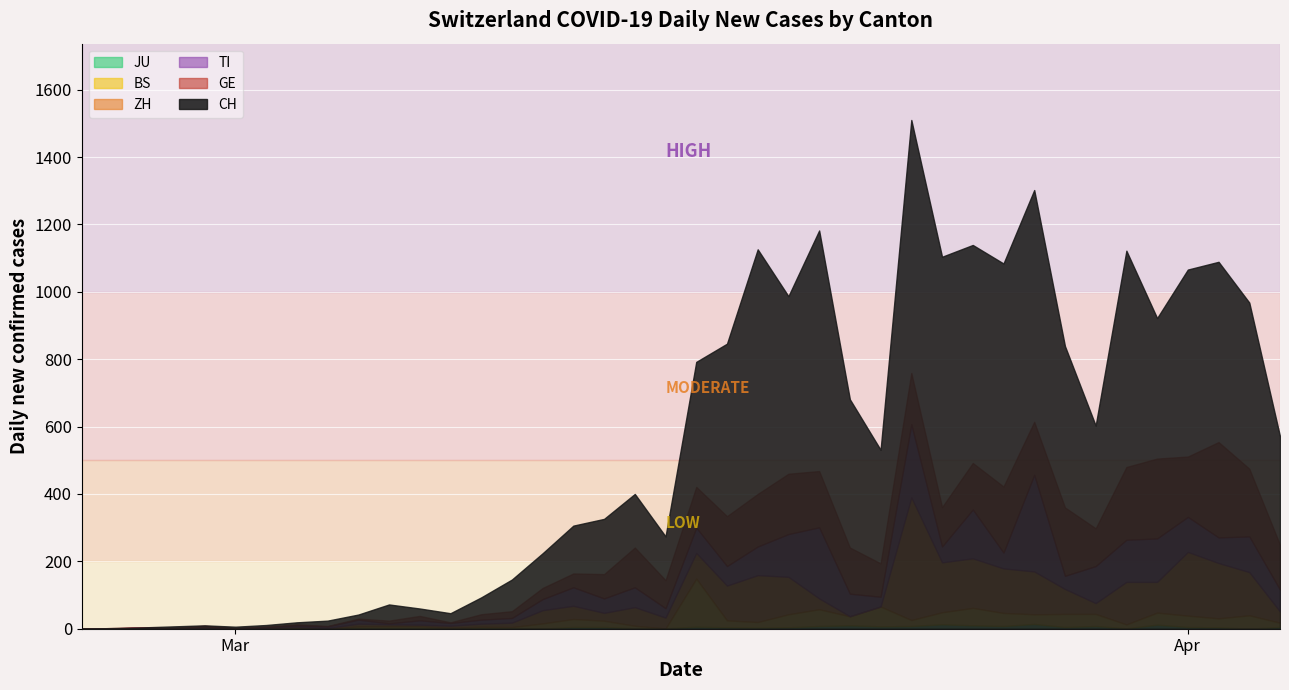

Rank the series at 32 from highest to lowest value.

CH, GE, TI, ZH, BS, JU